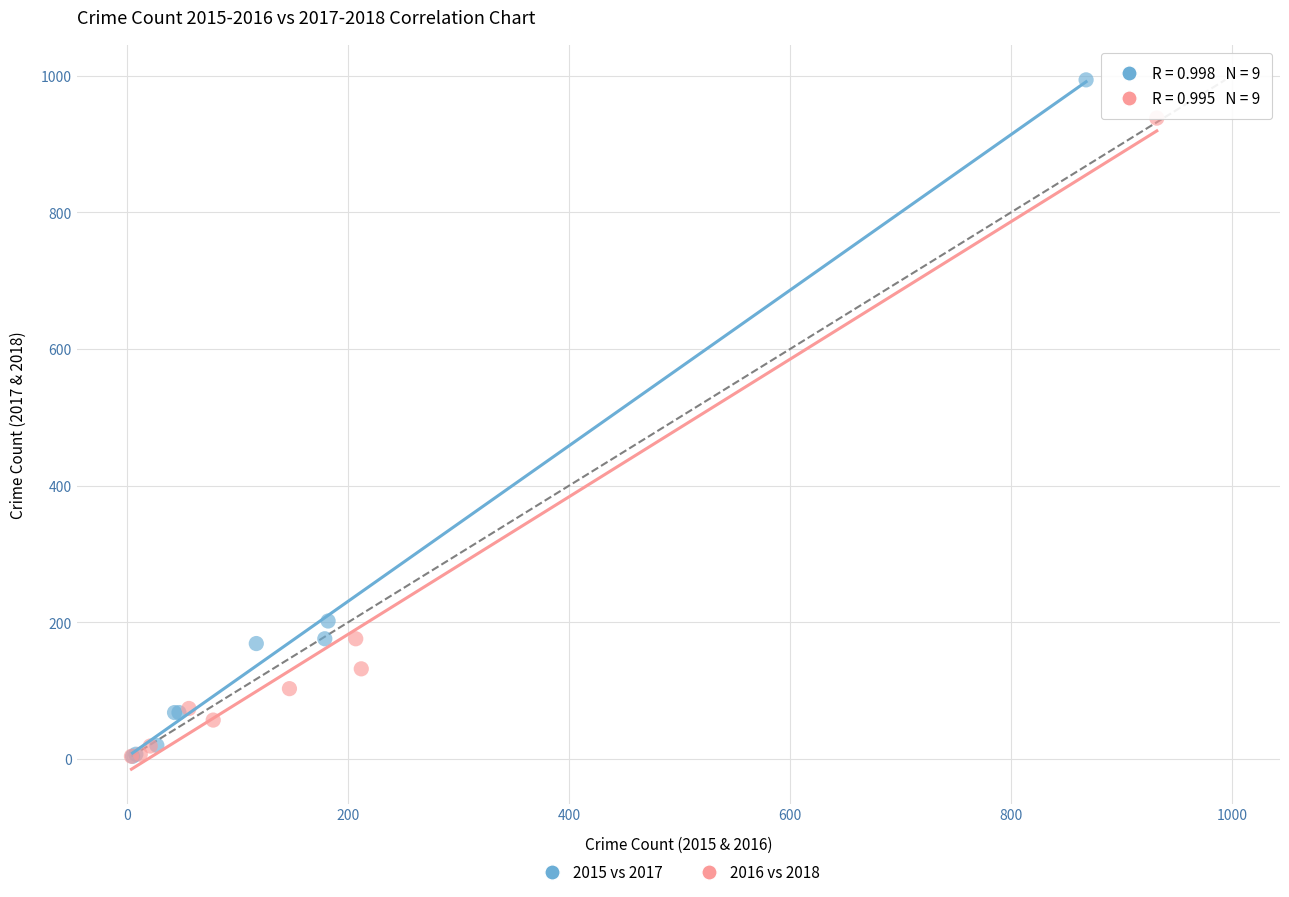

What are all the series names shown in the legend?

2015 vs 2017, 2016 vs 2018